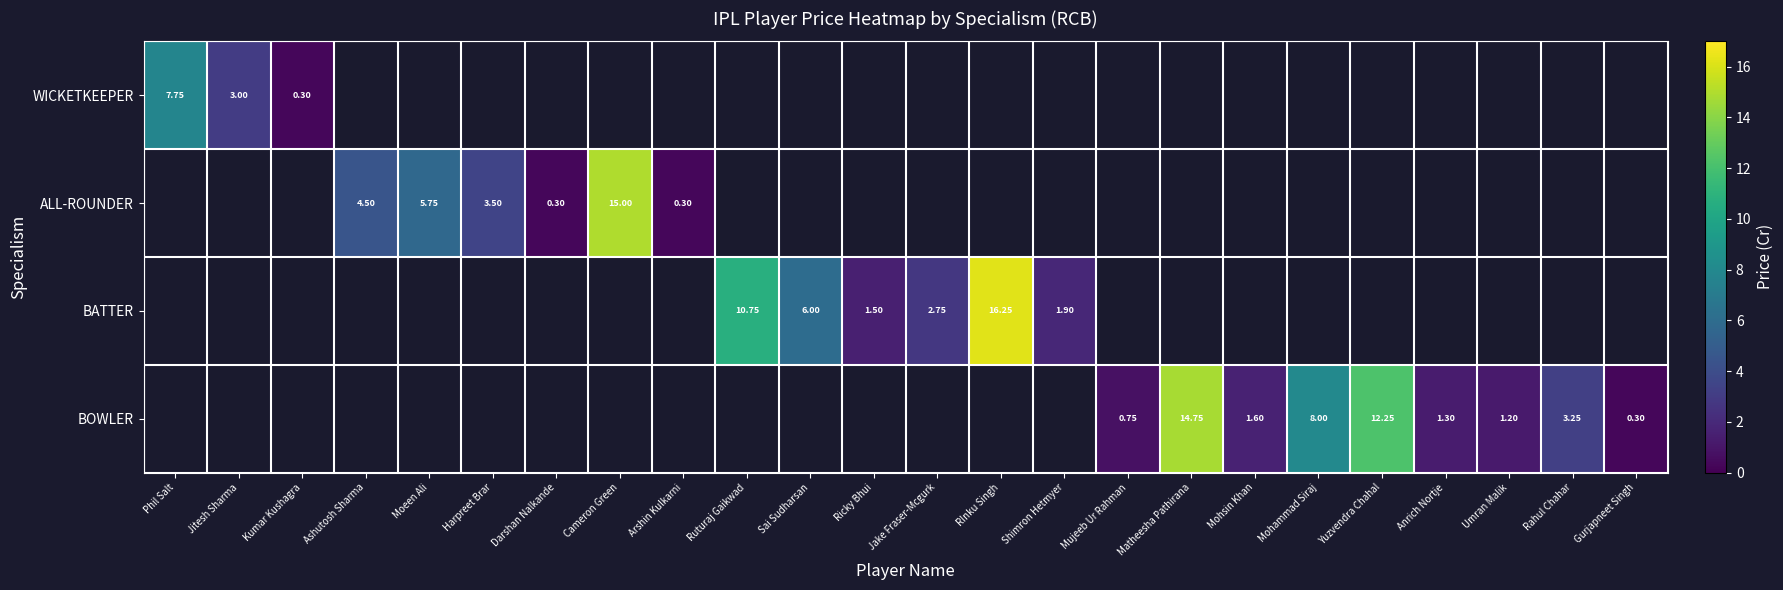

At how many categories does at least one series exceed 9?

5